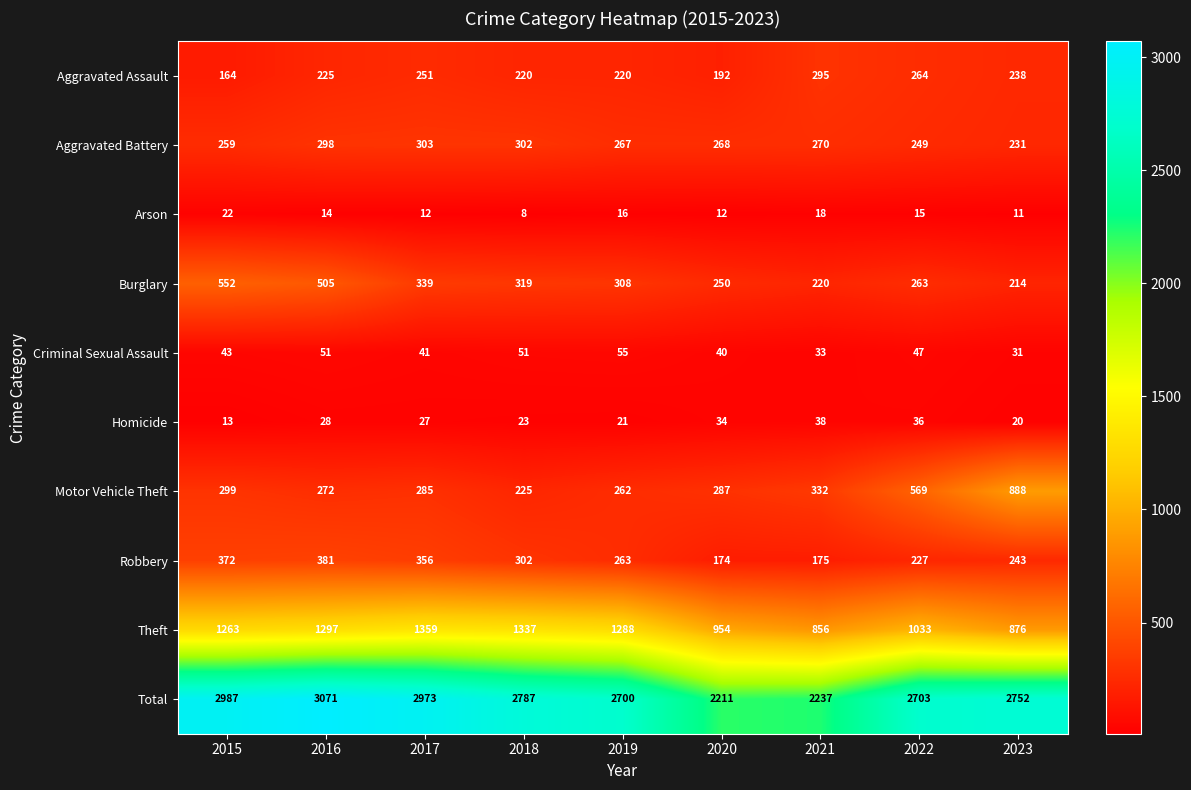

How many values in the Aggravated Assault series are below 225?

4